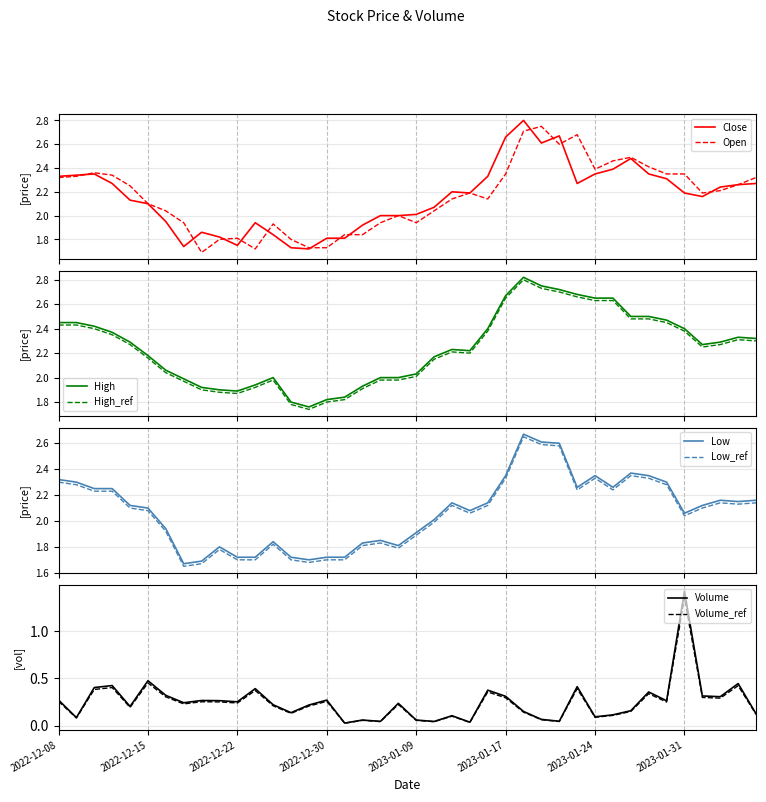

Reading right to left, list all the values displayed in this chart.

Close: 2.3	2.3	2.2	2.2	2.2	2.3	2.3	2.5	2.4	2.3	2.3	2.7	2.6	2.8	2.7	2.3	2.2	2.2	2.1	2.0	2.0	2.0	1.9	1.8	1.8	1.7	1.7	1.8	1.9	1.8	1.8	1.9	1.7	2.0	2.1	2.1	2.3	2.3	2.3	2.3
Open: 2.3	2.3	2.2	2.2	2.3	2.3	2.4	2.5	2.5	2.4	2.7	2.6	2.8	2.7	2.3	2.1	2.2	2.1	2.0	1.9	2.0	1.9	1.8	1.8	1.7	1.7	1.8	1.9	1.7	1.8	1.8	1.7	1.9	2.0	2.1	2.2	2.3	2.4	2.3	2.3
High: 2.3	2.3	2.3	2.3	2.4	2.5	2.5	2.5	2.7	2.7	2.7	2.7	2.8	2.8	2.7	2.4	2.2	2.2	2.2	2.0	2.0	2.0	1.9	1.8	1.8	1.8	1.8	2.0	1.9	1.9	1.9	1.9	2.0	2.1	2.2	2.3	2.4	2.4	2.5	2.5
Low: 2.2	2.2	2.2	2.1	2.1	2.3	2.3	2.4	2.3	2.3	2.3	2.6	2.6	2.7	2.3	2.1	2.1	2.1	2.0	1.9	1.8	1.9	1.8	1.7	1.7	1.7	1.7	1.8	1.7	1.7	1.8	1.7	1.7	1.9	2.1	2.1	2.2	2.2	2.3	2.3
Volume: 0.1	0.4	0.3	0.3	1.4	0.3	0.4	0.2	0.1	0.1	0.4	0.0	0.1	0.2	0.3	0.4	0.0	0.1	0.0	0.1	0.2	0.0	0.1	0.0	0.3	0.2	0.1	0.2	0.4	0.3	0.3	0.3	0.2	0.3	0.5	0.2	0.4	0.4	0.1	0.3